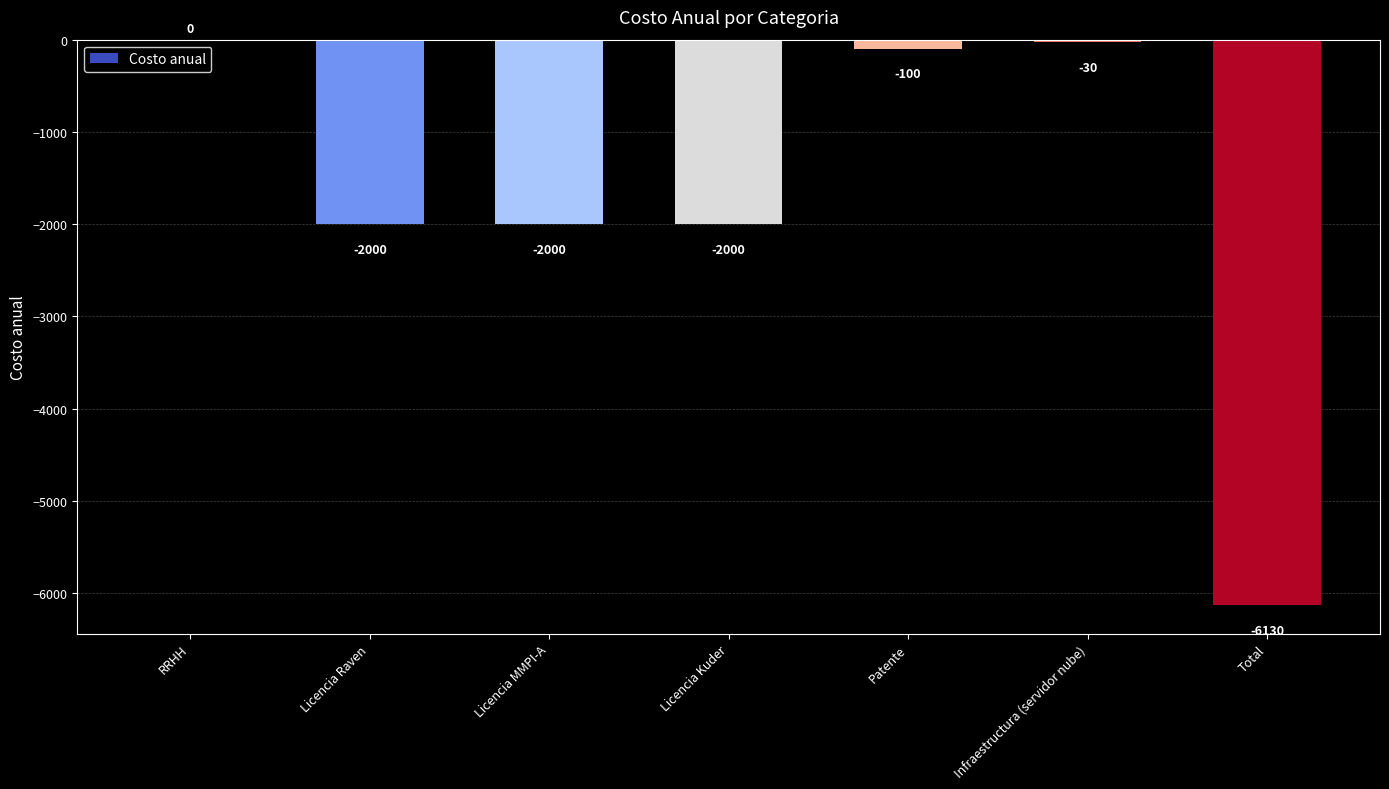

Reading left to right, what are all the values shown in this chart?

0	-2000	-2000	-2000	-100	-30	-6130